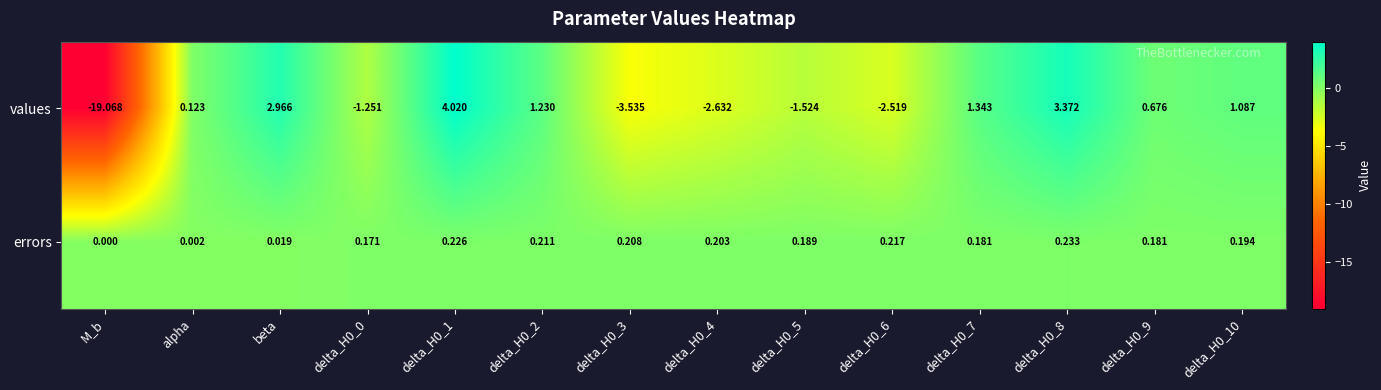

Rank the series by their maximum value, from highest to lowest.

values, errors